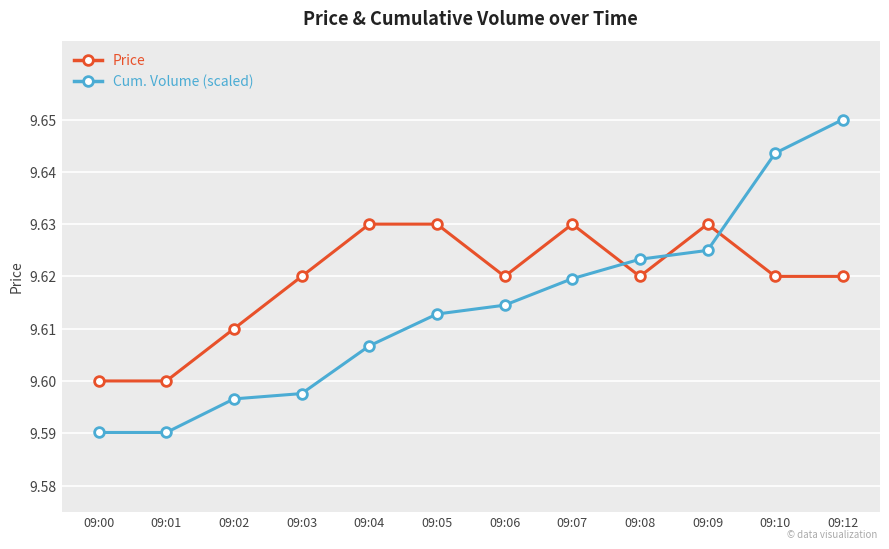

What is the total value across all series at 09:07?

19.2